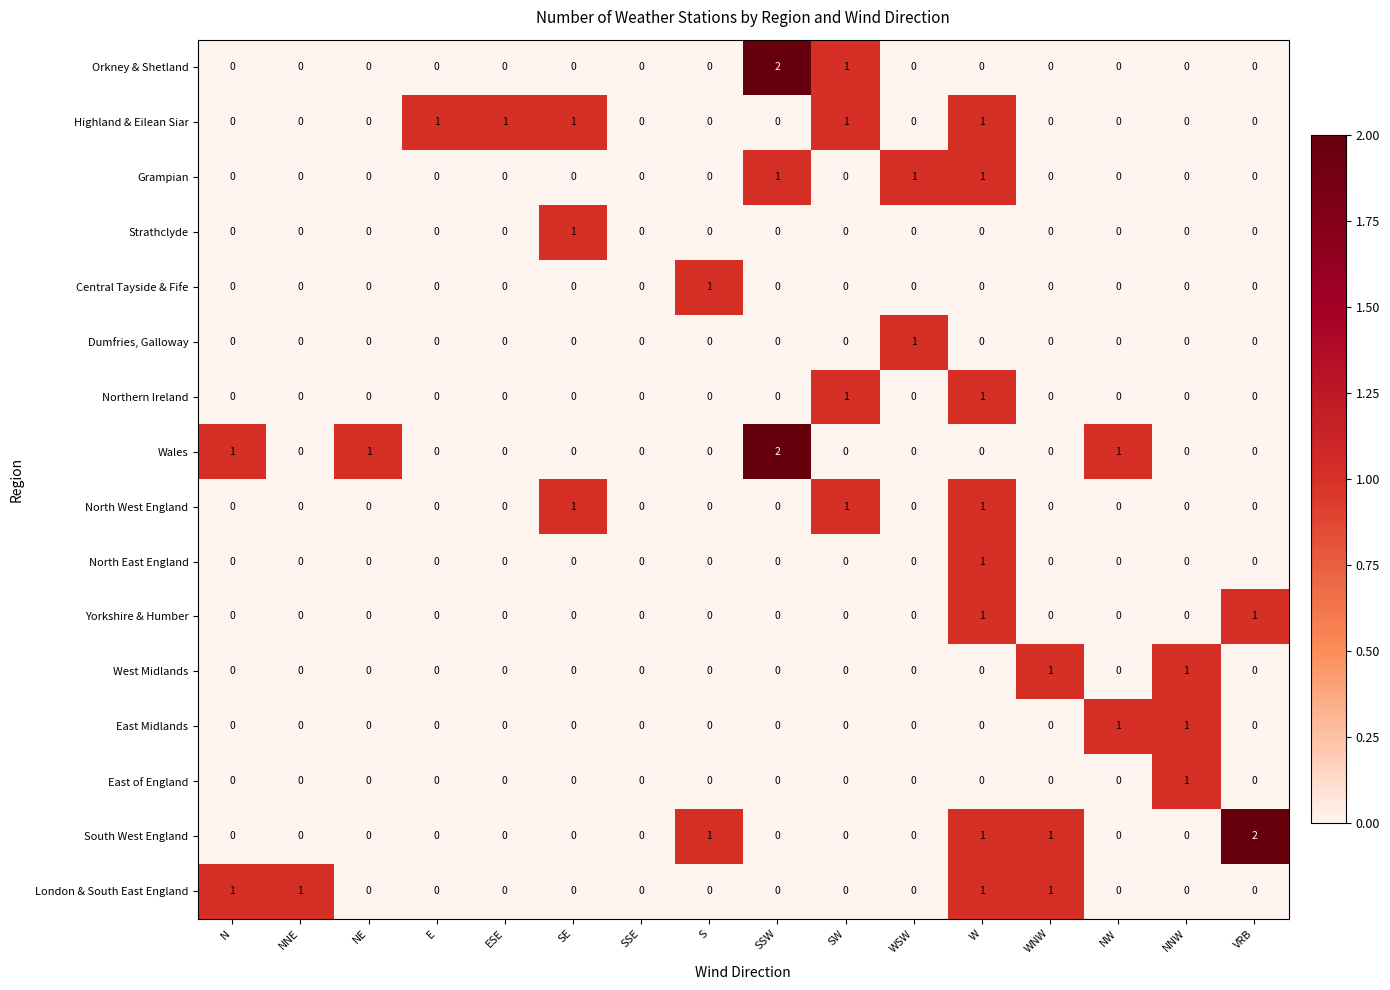

The Highland & Eilean Siar series shows 0 at VRB. True or false?

True